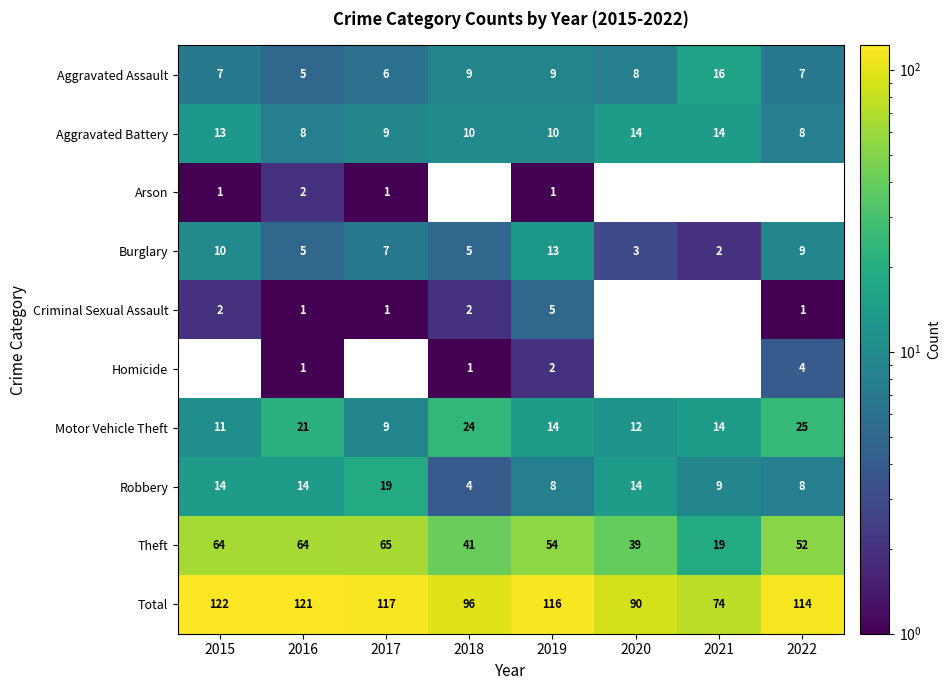

What is the sum of the Burglary values at 2019 and 2017?

20